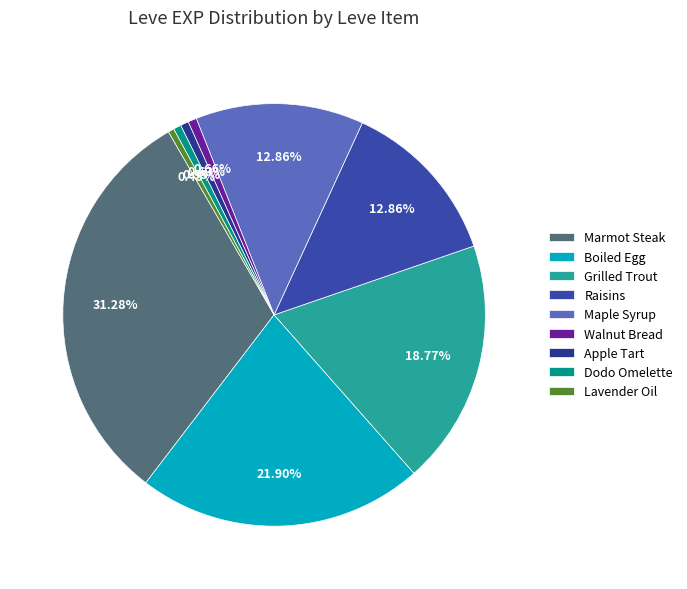

Does any single category account for the majority?

No